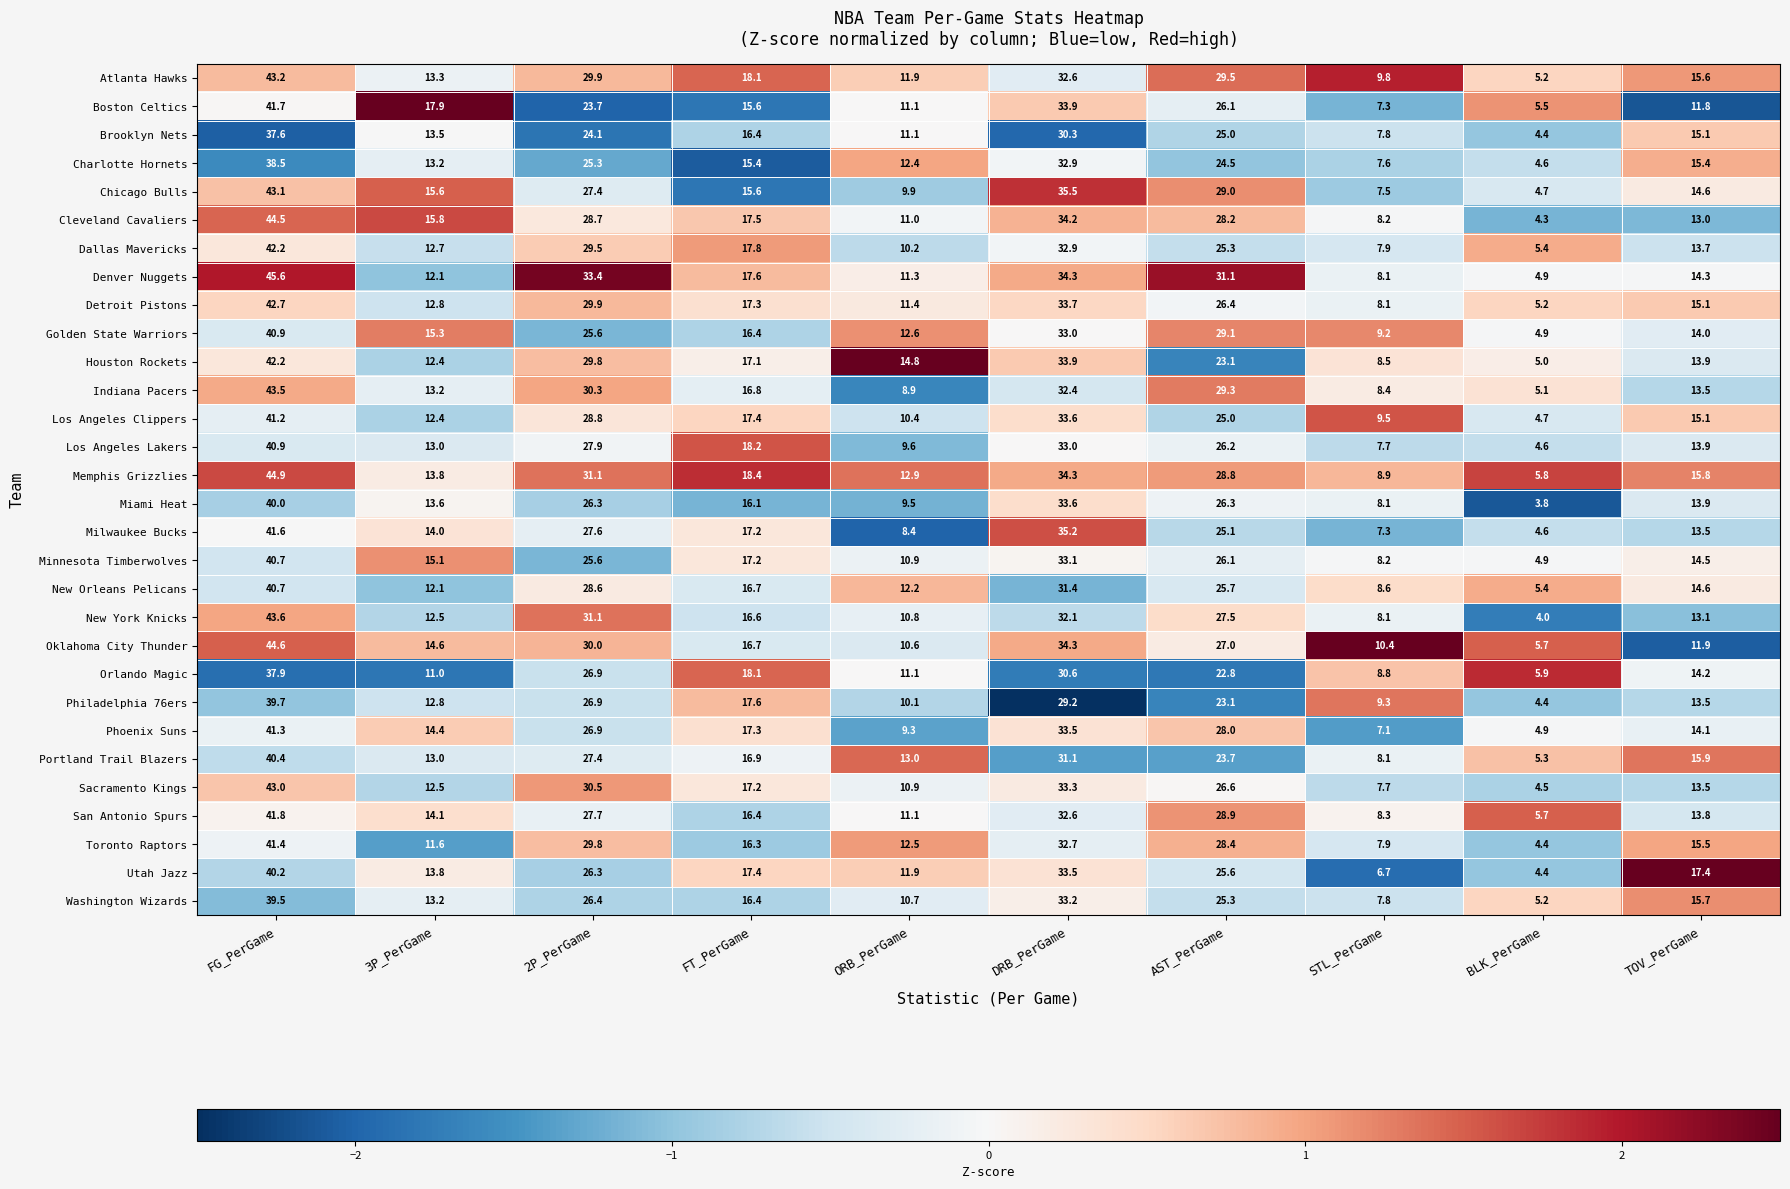

How many distinct data groups are displayed?

30